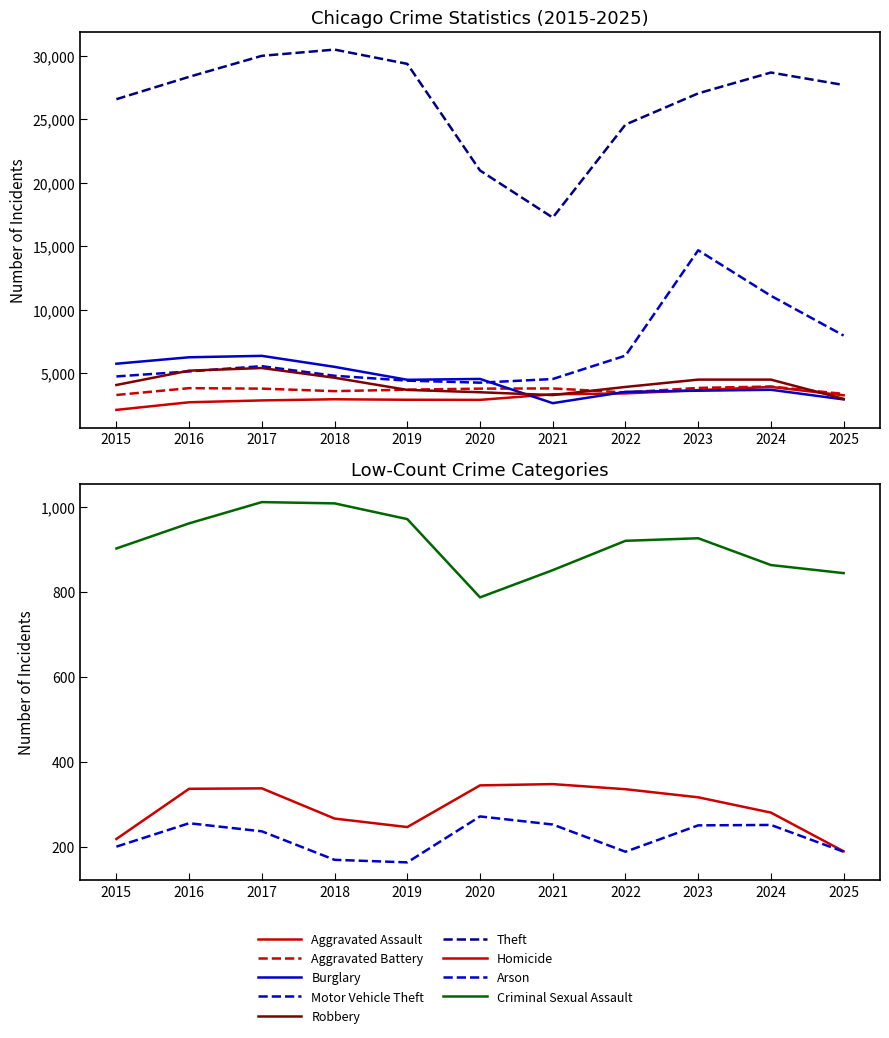

True or false: Theft has a value of 11058 at 2018.

False